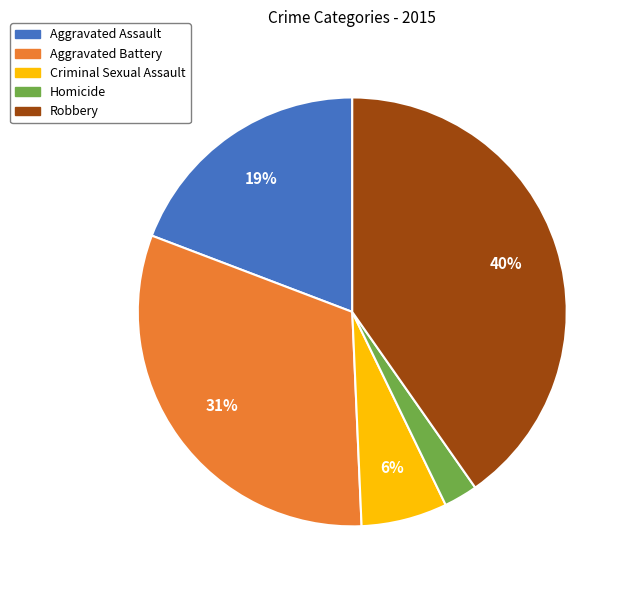

To the nearest percent, what percentage of the pie is Homicide?

3%